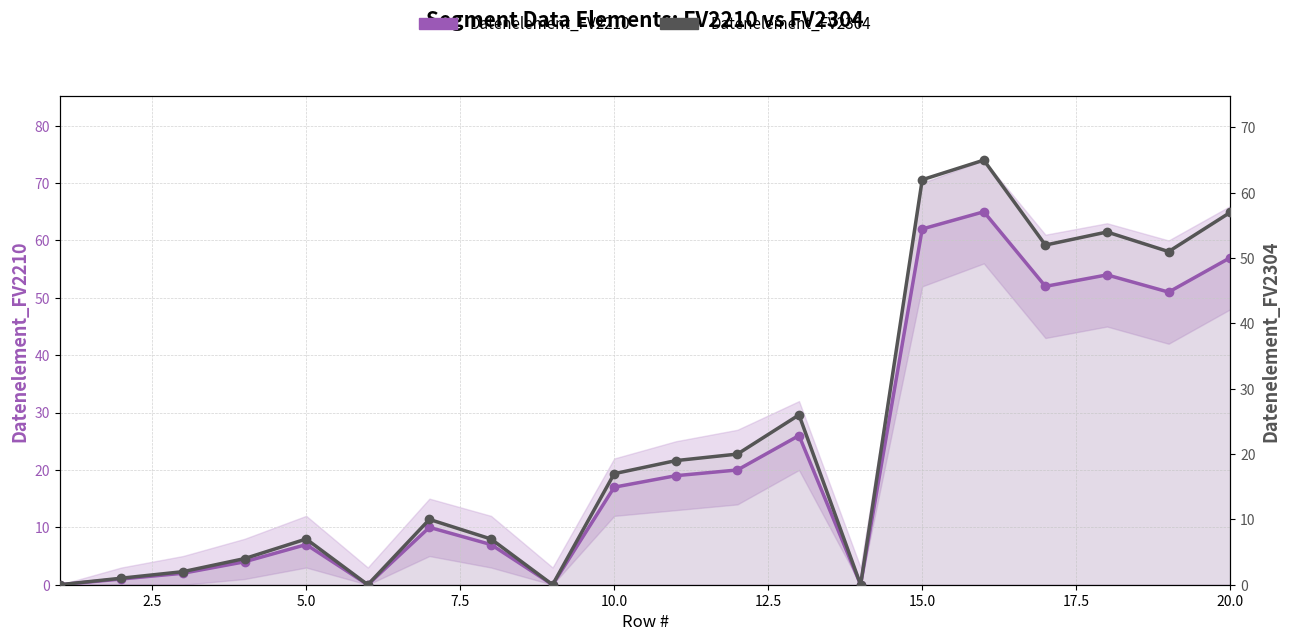

In Datenelement_FV2210, how many points are higher than both neighbors (excluding endpoints)?

5